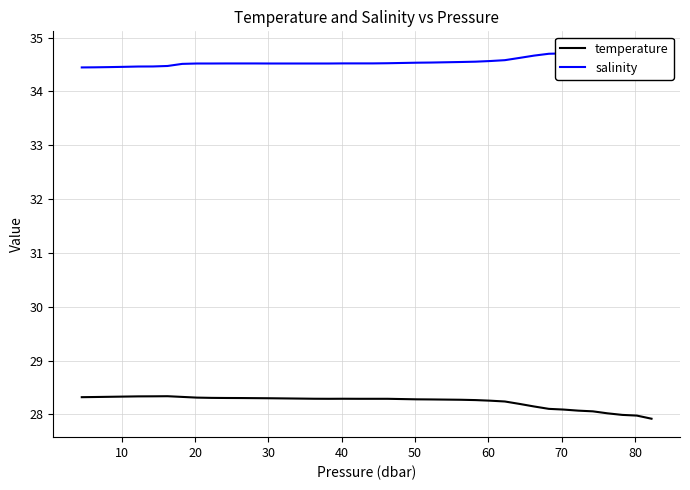

The value of salinity at 30 is 34.5. True or false?

True